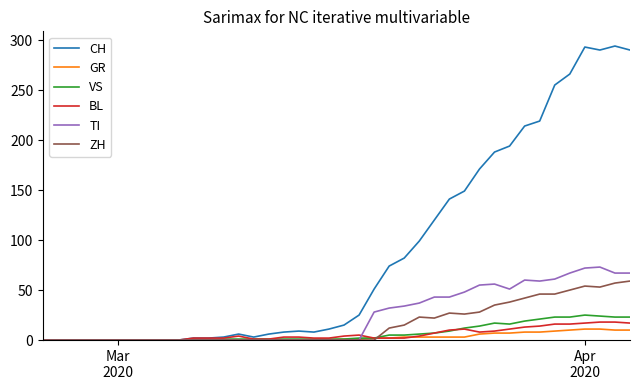

What are all the series names shown in the legend?

CH, GR, VS, BL, TI, ZH